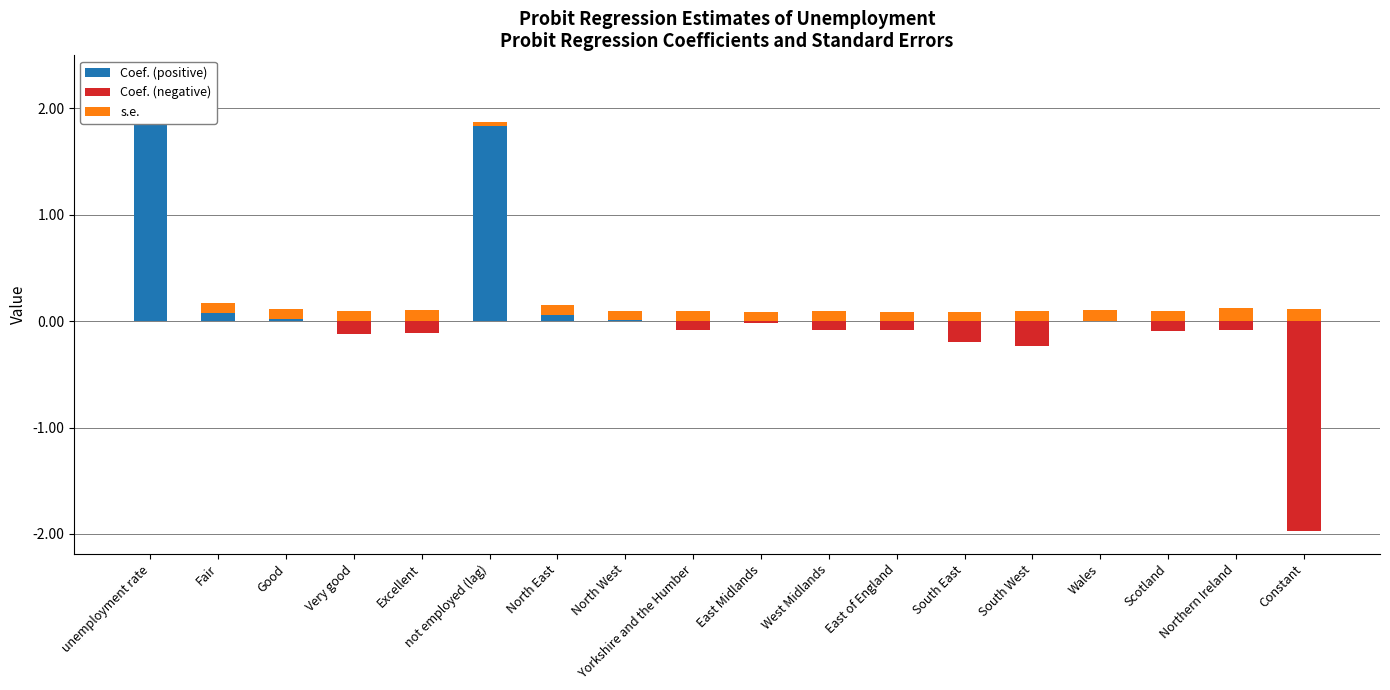

Does the chart contain any negative values?

Yes